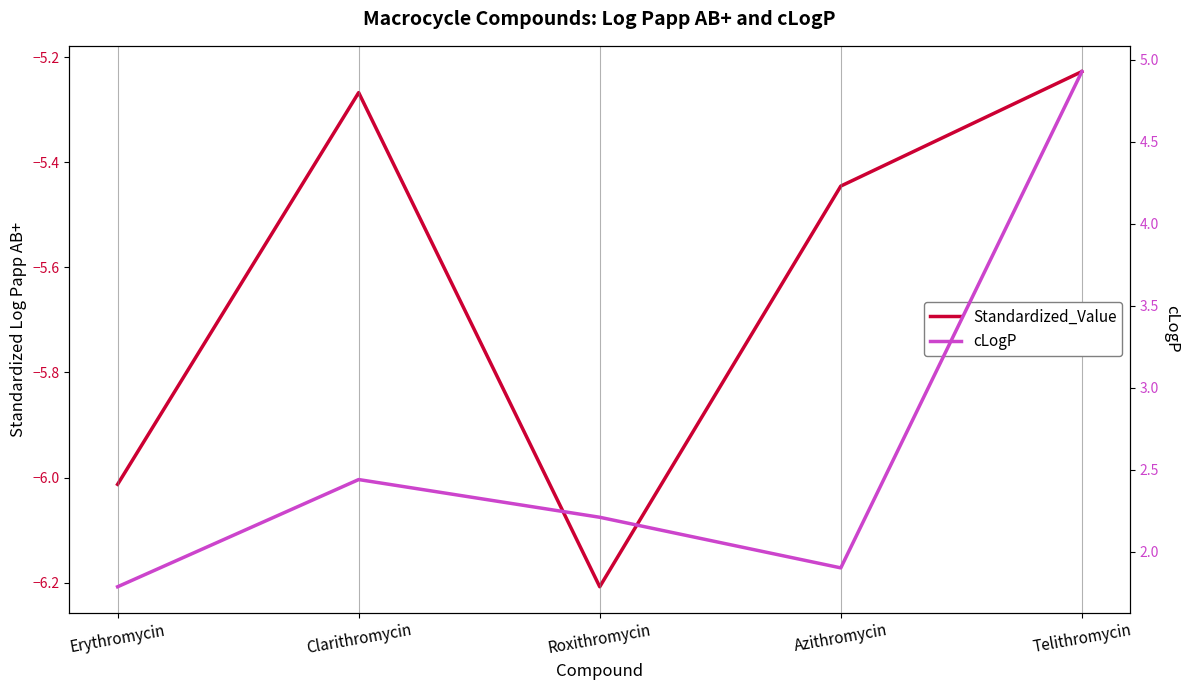

Rank the series by their average value, from highest to lowest.

cLogP, Standardized_Value